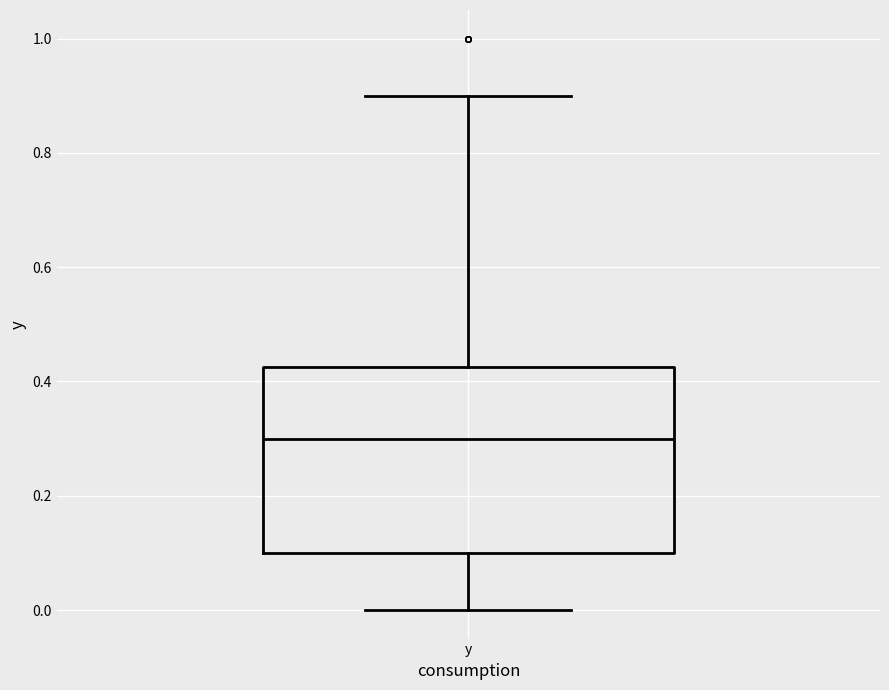

Transcribe this box plot: give where the median line is, the range the box spans, and where the two whiskers end, as read against the y-axis. The values are not printed on the chart, so give them approximately, as read against the axis.

median 0.30, box 0.10 to 0.42, whiskers 0.00 to 0.90